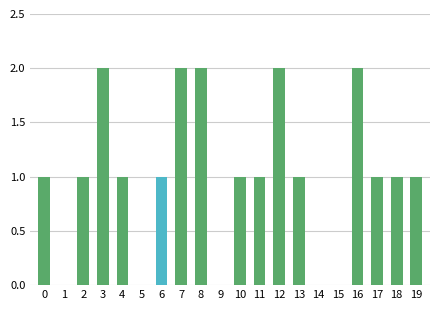

What is the sum of all values?

20